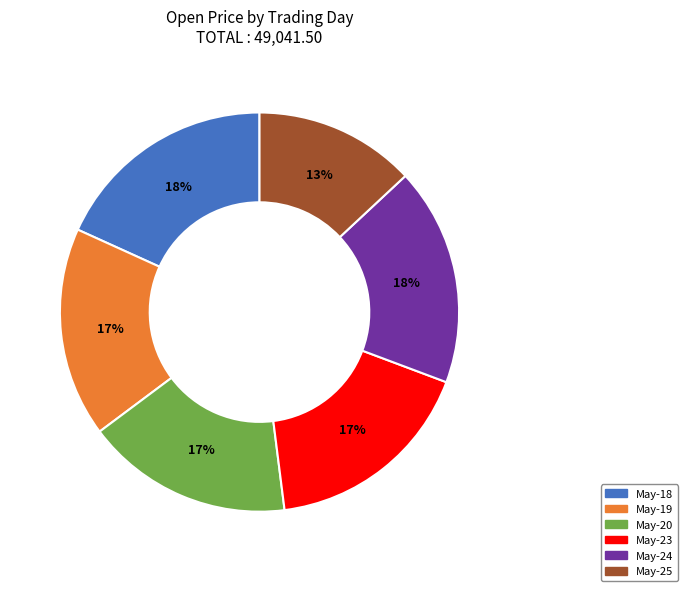

To the nearest percent, what is the average slice percentage?

17%